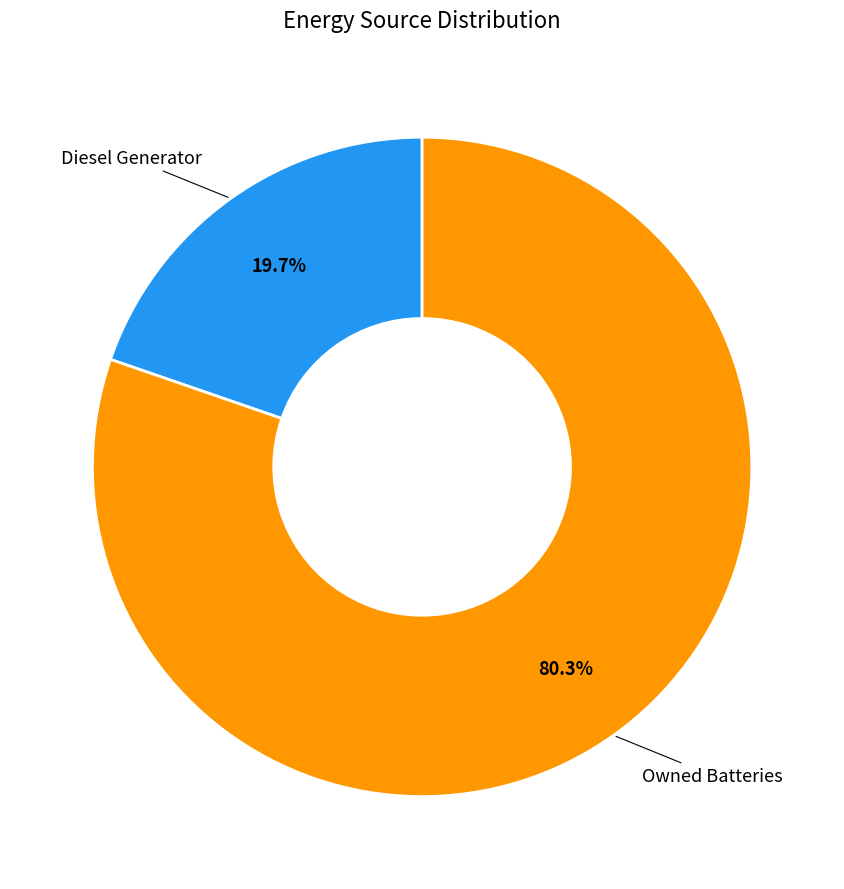

Is there a majority slice in this chart?

Yes